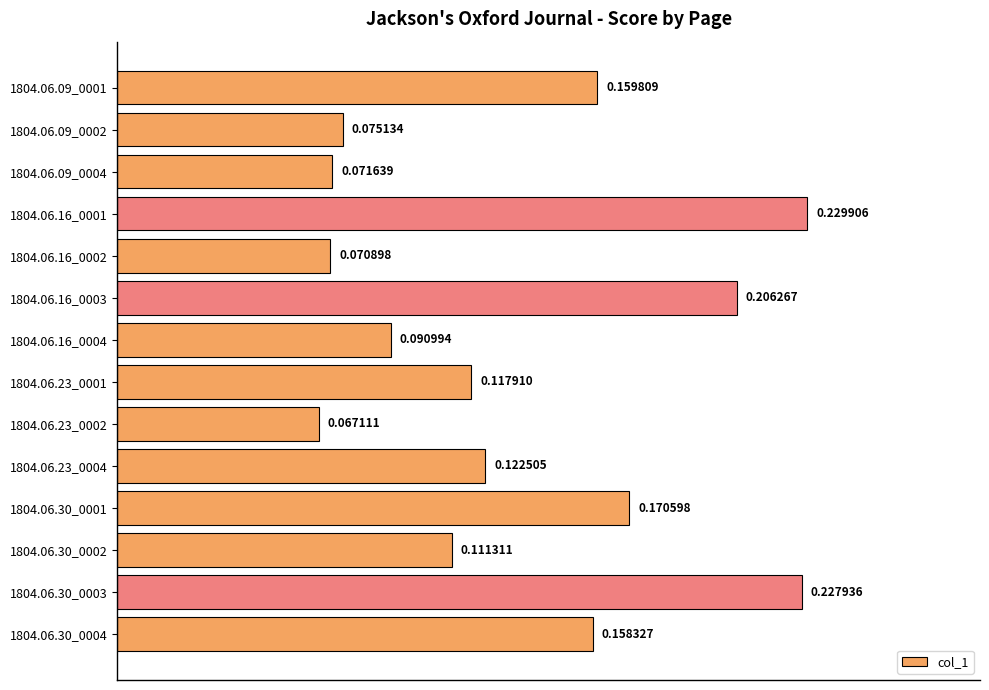

Rank the categories by value from lowest to highest.

1804.06.23_0002, 1804.06.16_0002, 1804.06.09_0004, 1804.06.09_0002, 1804.06.16_0004, 1804.06.30_0002, 1804.06.23_0001, 1804.06.23_0004, 1804.06.30_0004, 1804.06.09_0001, 1804.06.30_0001, 1804.06.16_0003, 1804.06.30_0003, 1804.06.16_0001